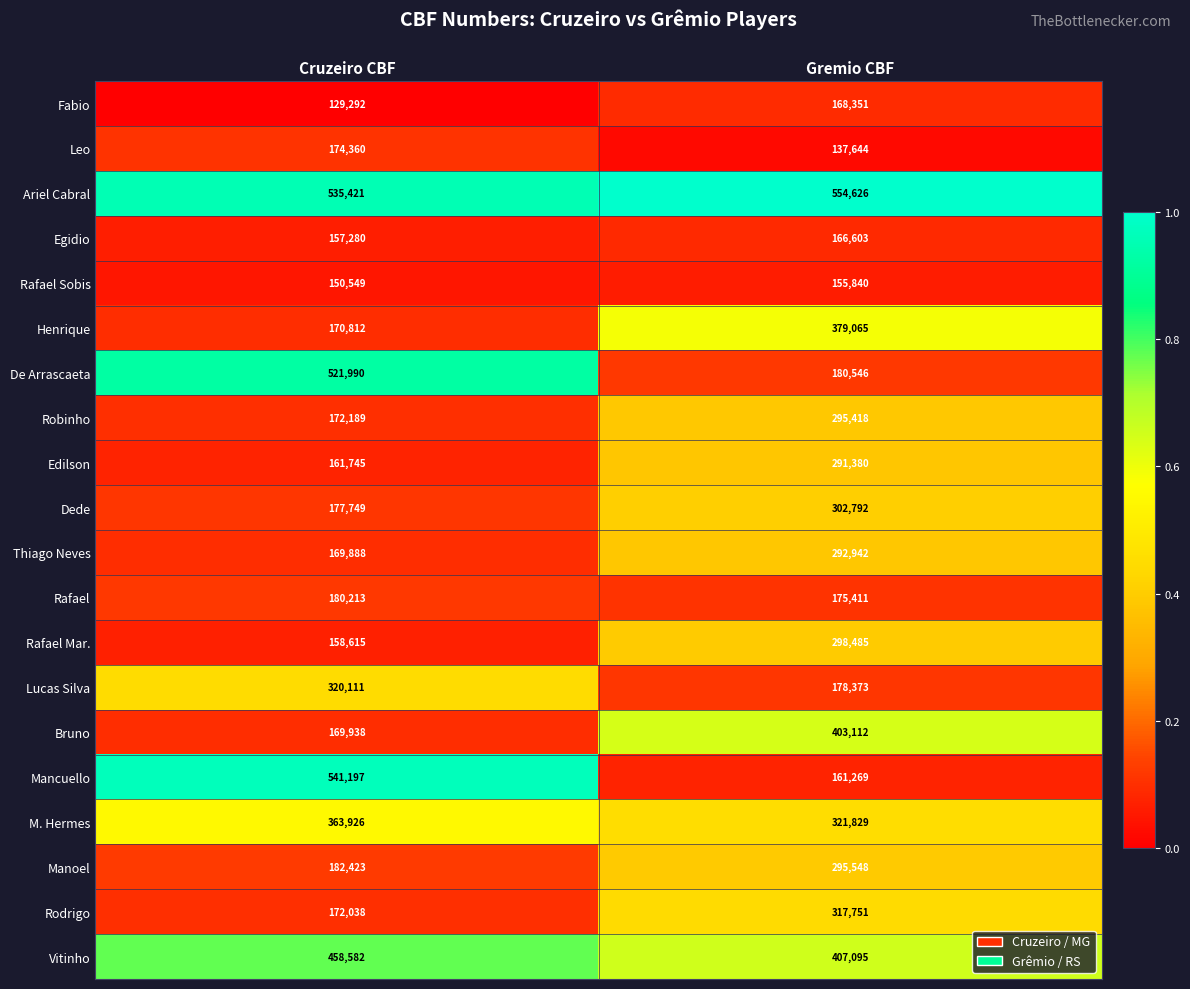

What is the greatest value displayed?

554626